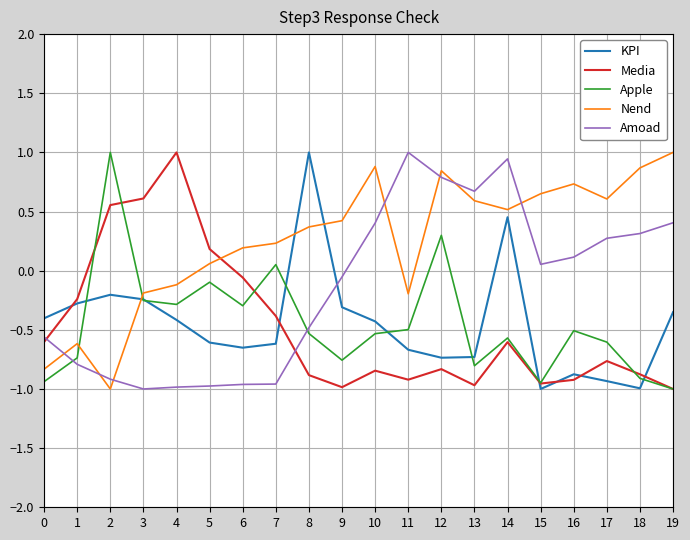

What is the total value across all series at 2?

-0.6